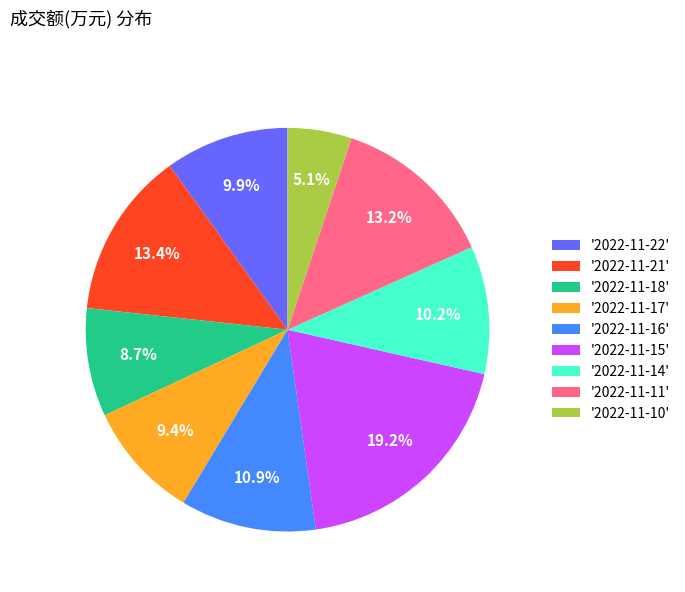

How many slices are in this pie chart?

9